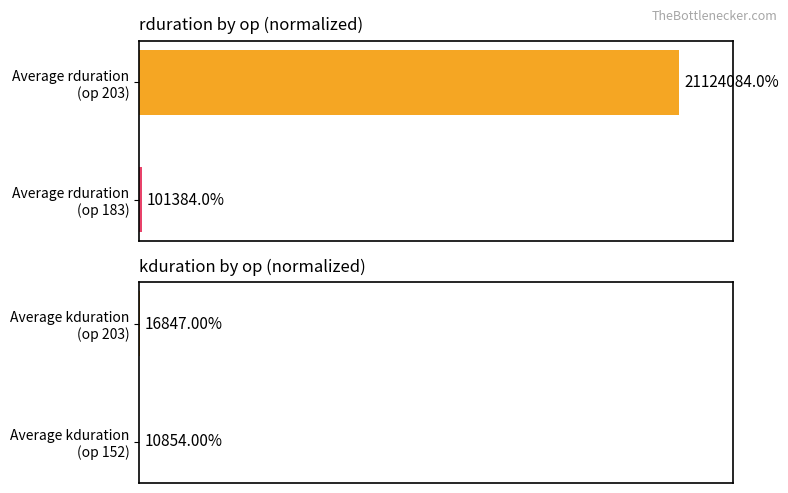

How many series are shown in this chart?

2